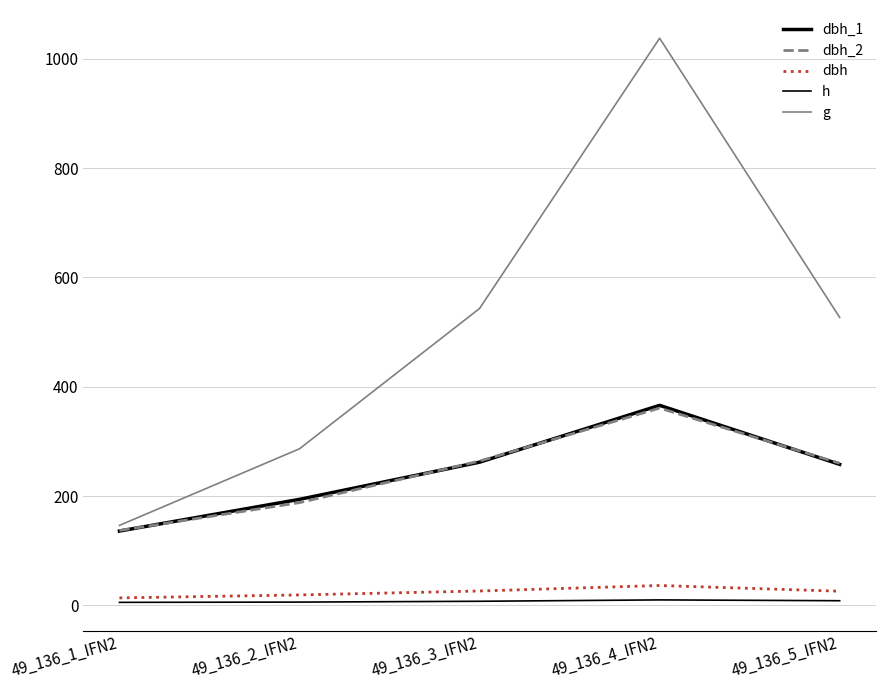

True or false: dbh_2 and dbh_1 intersect in this chart.

True